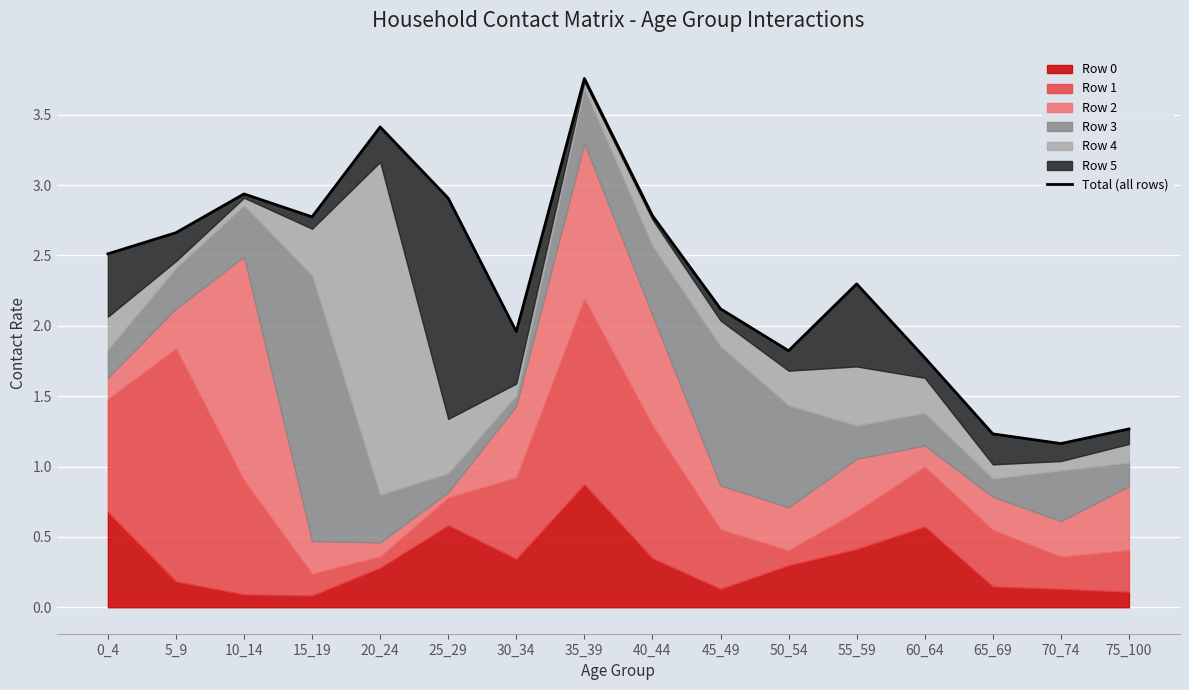

Reading left to right, extract all data points from this chart.

0_4=2.5	5_9=2.7	10_14=2.9	15_19=2.8	20_24=3.4	25_29=2.9	30_34=2.0	35_39=3.8	40_44=2.8	45_49=2.1	50_54=1.8	55_59=2.3	60_64=1.8	65_69=1.2	70_74=1.2	75_100=1.3